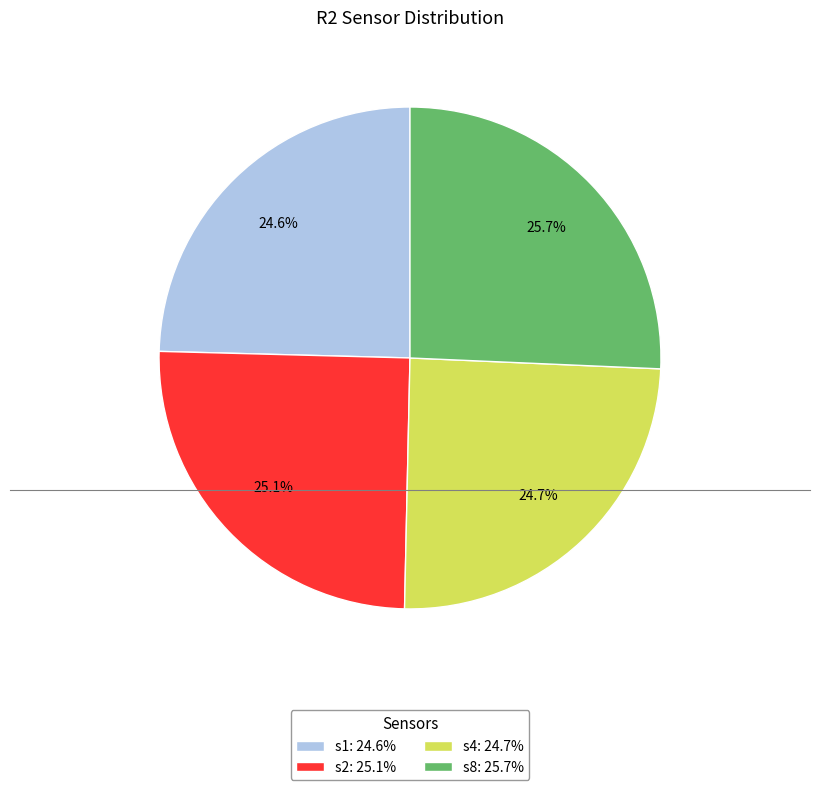

Combined, do s2: 25.1% and s8: 25.7% account for over 50%?

Yes